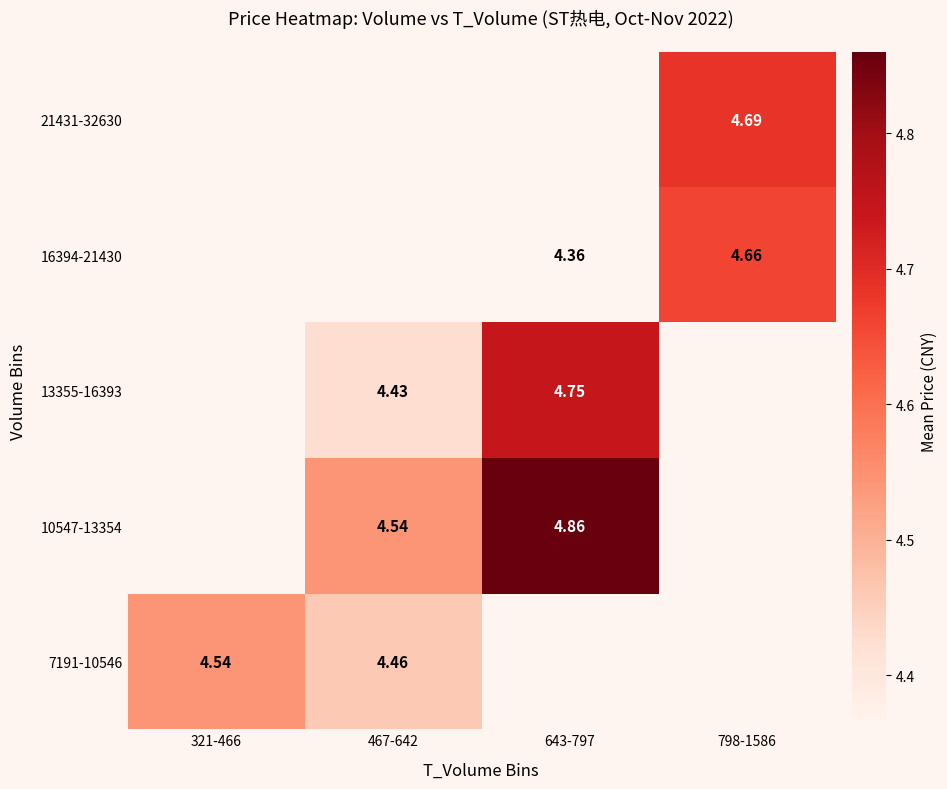

How many distinct data groups are displayed?

5